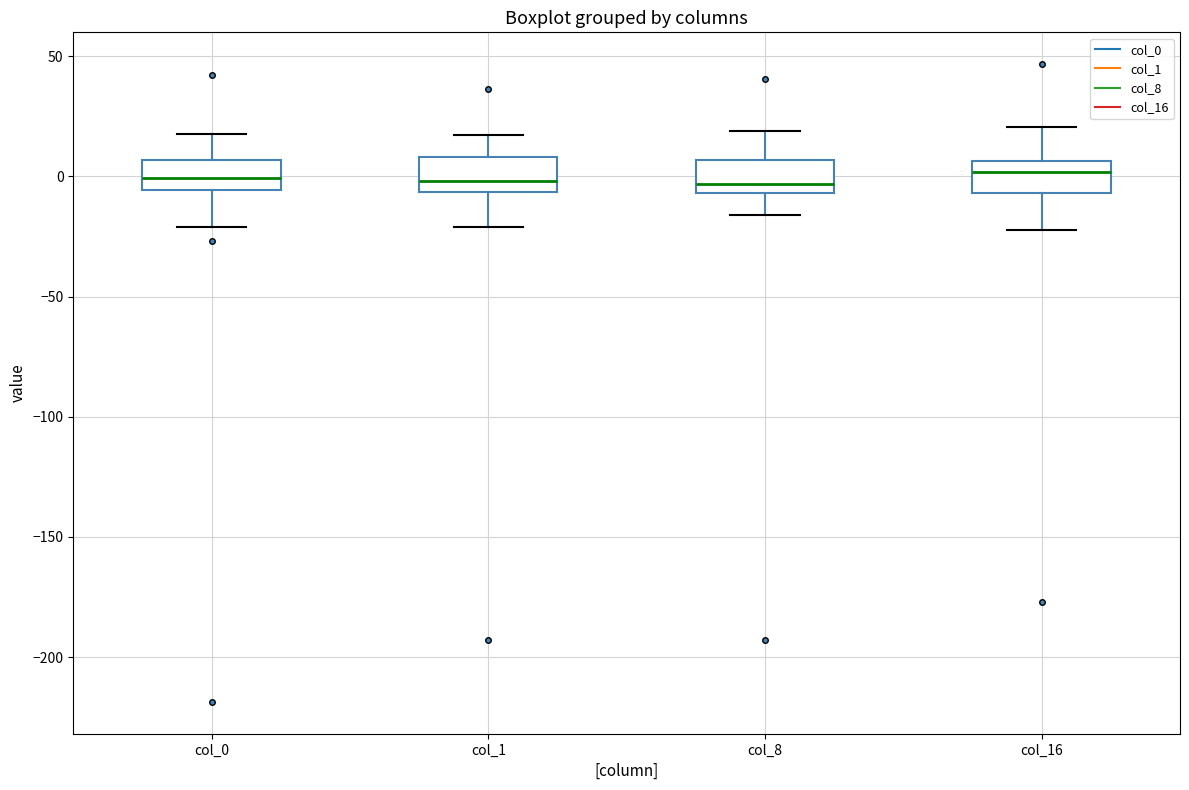

Reading left to right, transcribe this box plot: for each box, give where its median line is, the range the box spans, and where its two whiskers end, as read against the y-axis. The values are not printed on the chart, so give them approximately, as read against the axis.

col_0: median 0, box -5 to 5, whiskers -20 to 20
col_1: median 0, box -5 to 10, whiskers -20 to 15
col_8: median -5 (just above the box's lower edge), box -5 to 5, whiskers -15 to 20
col_16: median 0, box -5 to 5, whiskers -20 to 20